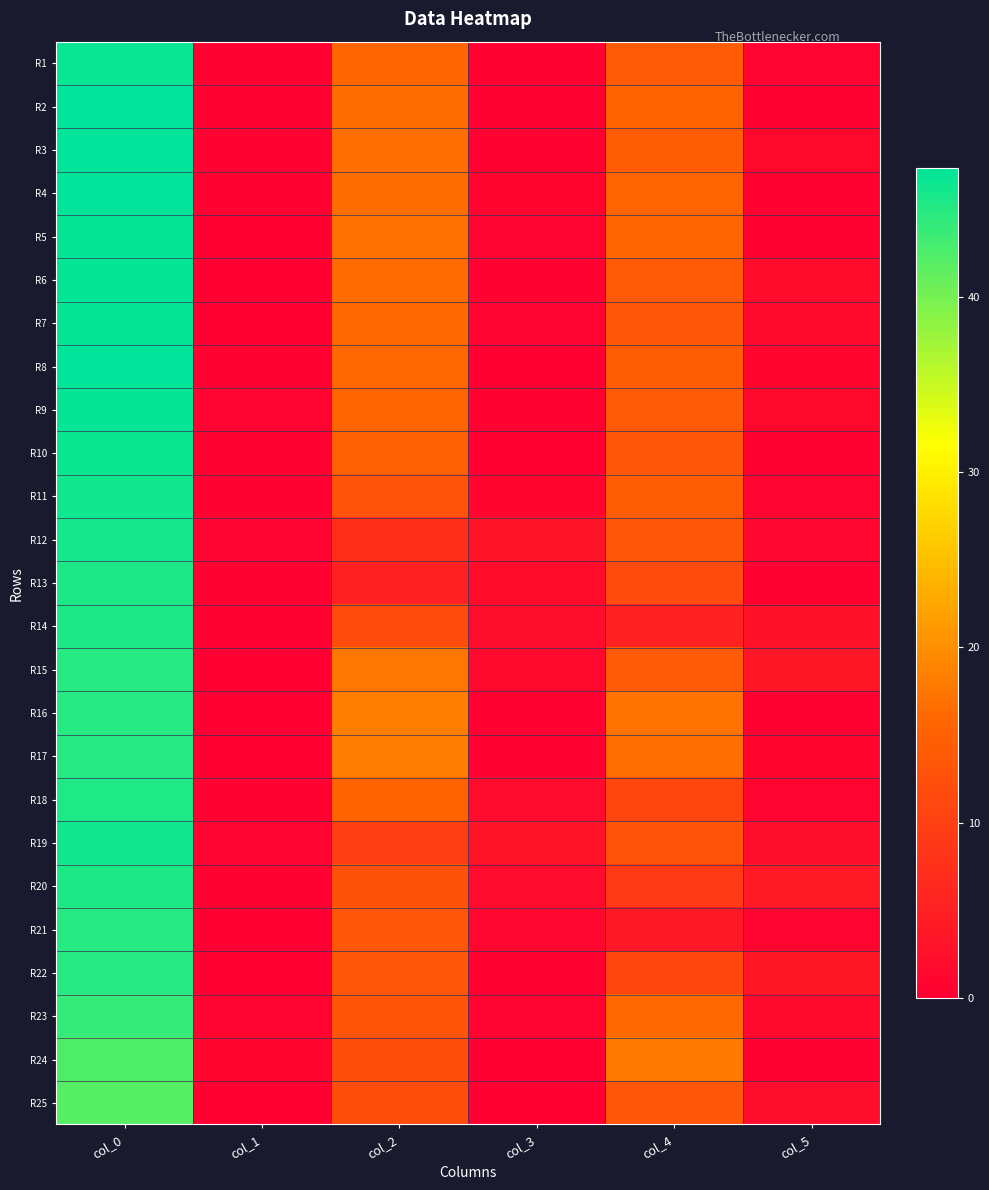

Reading left to right, transcribe all the data shown in this chart.

R1: col_0=46.8	col_1=0.4	col_2=15.7	col_3=0.5	col_4=14.0	col_5=0.8
R2: col_0=47.3	col_1=0.5	col_2=16.5	col_3=0.5	col_4=15.3	col_5=0.5
R3: col_0=47.3	col_1=0.5	col_2=16.7	col_3=0.5	col_4=14.2	col_5=1.3
R4: col_0=47.2	col_1=0.4	col_2=16.5	col_3=0.9	col_4=15.5	col_5=0.5
R5: col_0=47.0	col_1=0.0	col_2=17.0	col_3=0.7	col_4=15.8	col_5=0.4
R6: col_0=47.0	col_1=0.0	col_2=16.3	col_3=0.5	col_4=14.0	col_5=2.0
R7: col_0=47.0	col_1=0.0	col_2=16.2	col_3=0.8	col_4=13.5	col_5=1.5
R8: col_0=47.2	col_1=0.4	col_2=16.0	col_3=0.0	col_4=14.2	col_5=1.1
R9: col_0=47.0	col_1=0.7	col_2=15.5	col_3=0.5	col_4=14.0	col_5=1.4
R10: col_0=46.5	col_1=0.5	col_2=15.0	col_3=0.0	col_4=13.3	col_5=0.5
R11: col_0=46.2	col_1=0.4	col_2=13.0	col_3=1.0	col_4=14.2	col_5=0.8
R12: col_0=46.0	col_1=0.7	col_2=7.2	col_3=3.0	col_4=13.5	col_5=1.1
R13: col_0=45.5	col_1=0.5	col_2=5.0	col_3=2.0	col_4=11.8	col_5=0.4
R14: col_0=45.5	col_1=0.5	col_2=11.8	col_3=2.2	col_4=5.3	col_5=2.9
R15: col_0=45.0	col_1=0.0	col_2=17.5	col_3=1.5	col_4=14.0	col_5=3.5
R16: col_0=45.0	col_1=0.0	col_2=18.3	col_3=0.5	col_4=17.3	col_5=0.5
R17: col_0=45.0	col_1=0.0	col_2=18.2	col_3=0.4	col_4=16.8	col_5=1.1
R18: col_0=45.3	col_1=0.5	col_2=15.2	col_3=1.8	col_4=11.0	col_5=0.8
R19: col_0=46.2	col_1=0.8	col_2=9.7	col_3=3.3	col_4=13.0	col_5=2.1
R20: col_0=45.5	col_1=0.5	col_2=12.8	col_3=1.9	col_4=9.0	col_5=4.1
R21: col_0=45.0	col_1=0.0	col_2=13.5	col_3=1.1	col_4=4.0	col_5=0.8
R22: col_0=45.0	col_1=0.0	col_2=13.3	col_3=0.5	col_4=11.0	col_5=3.7
R23: col_0=44.0	col_1=0.7	col_2=13.2	col_3=0.8	col_4=16.2	col_5=1.5
R24: col_0=42.5	col_1=0.9	col_2=12.0	col_3=0.0	col_4=17.8	col_5=0.4
R25: col_0=42.0	col_1=0.0	col_2=12.0	col_3=0.0	col_4=13.5	col_5=2.1